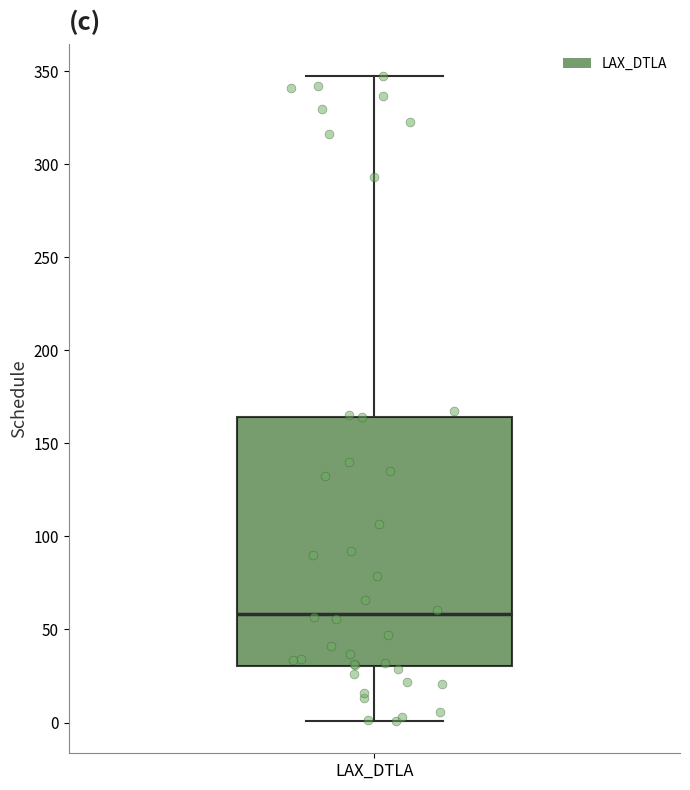

Where does the median line of the box for LAX_DTLA sit on the y-axis? The values are not printed on the chart, so give them approximately, as read against the axis.

60